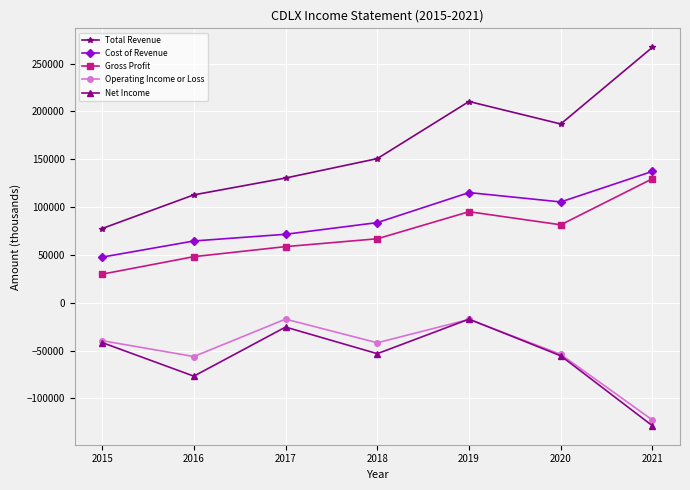

At which label does Operating Income or Loss reach its minimum?

2021